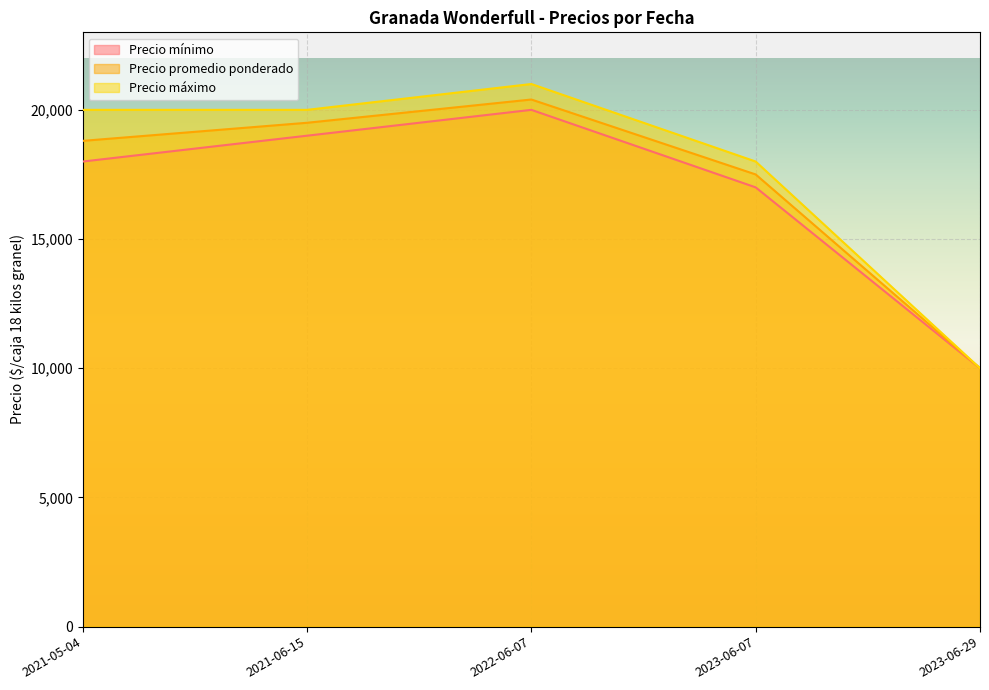

How many lines are shown in the chart?

3